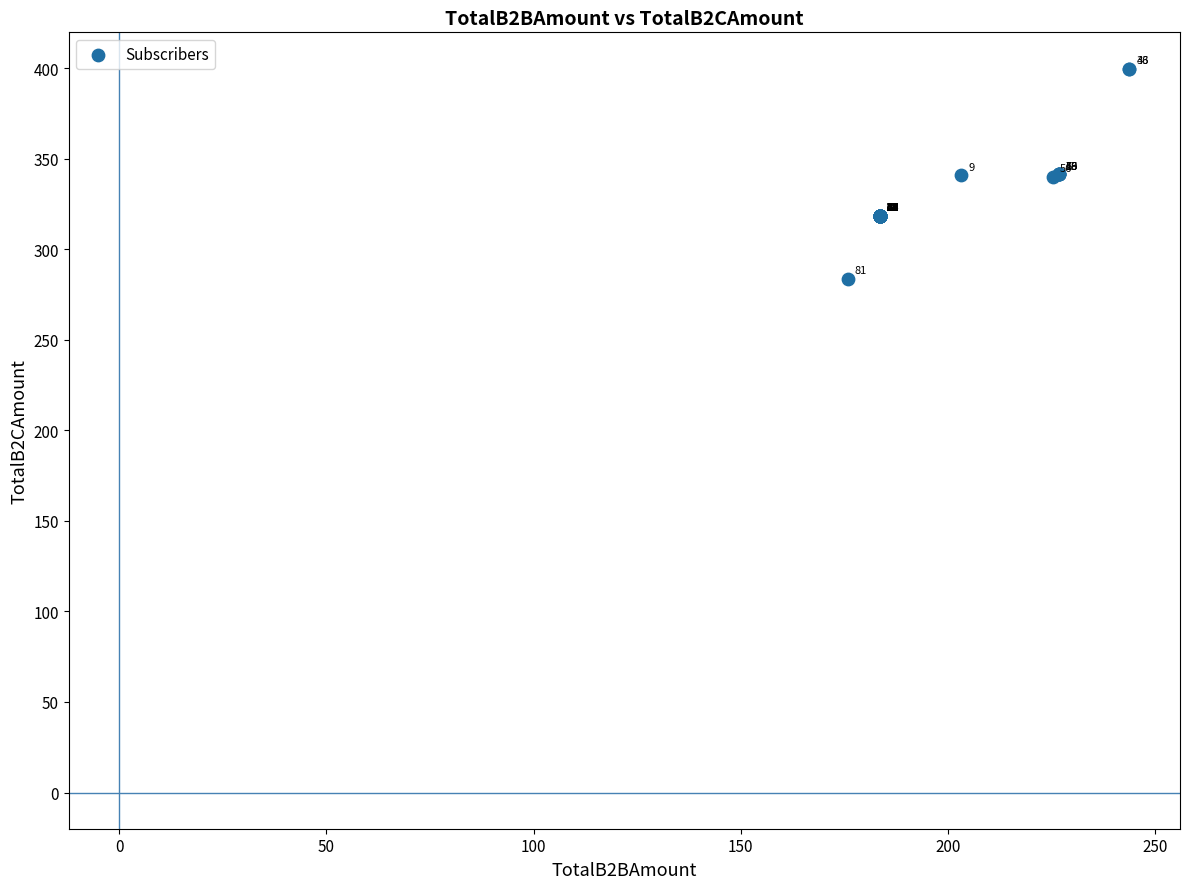

What Y value in the scatter plot is closest to 341?

340.7